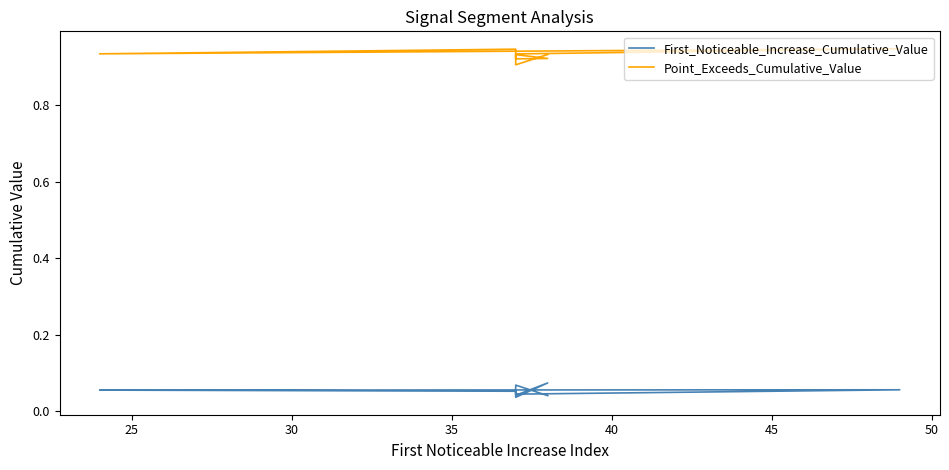

The value of First_Noticeable_Increase_Cumulative_Value at 35 is 0.1. True or false?

True